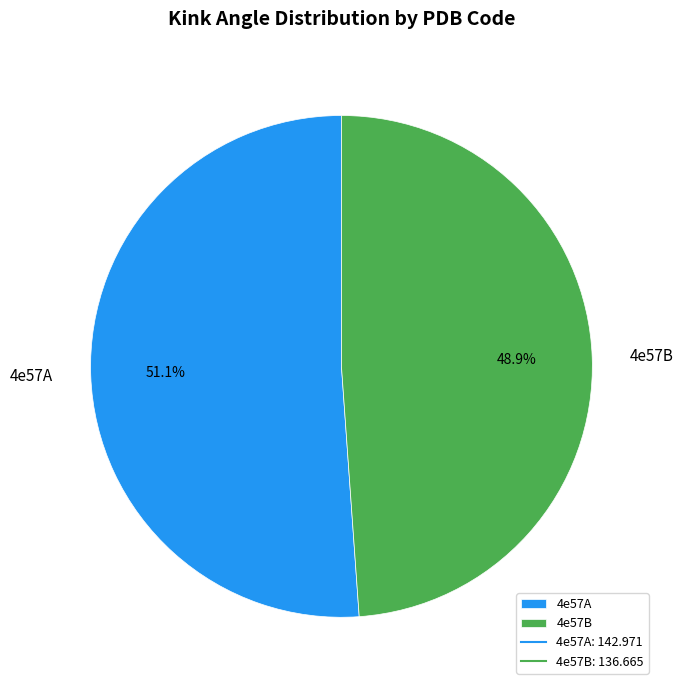

What percentage is NOT represented by 4e57B?

51.1%